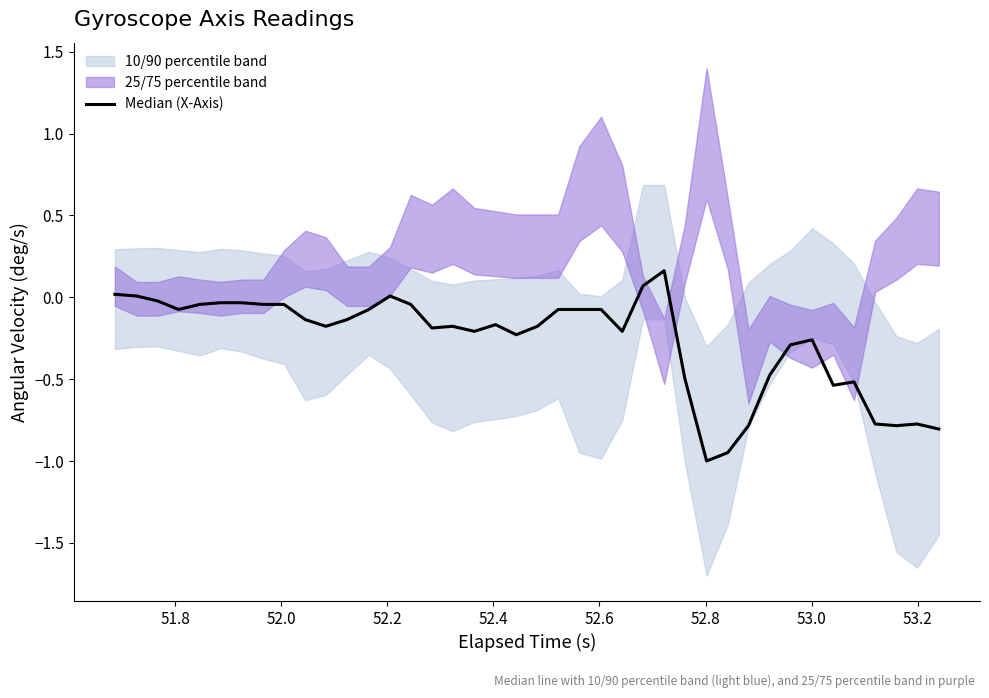

How many data points are less than 0?

35